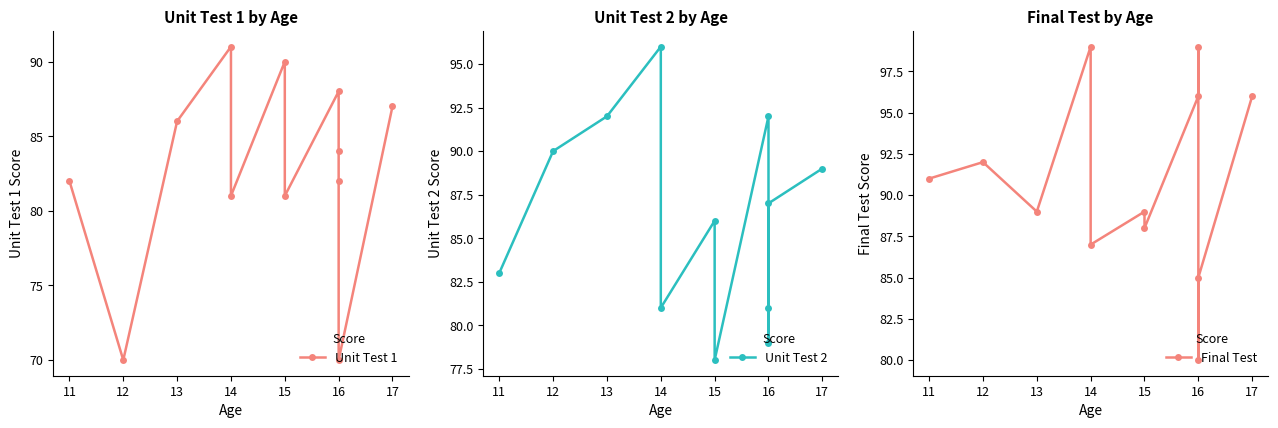

Which series ends up on top after the final intersection of Final Test and Unit Test 1?

Final Test